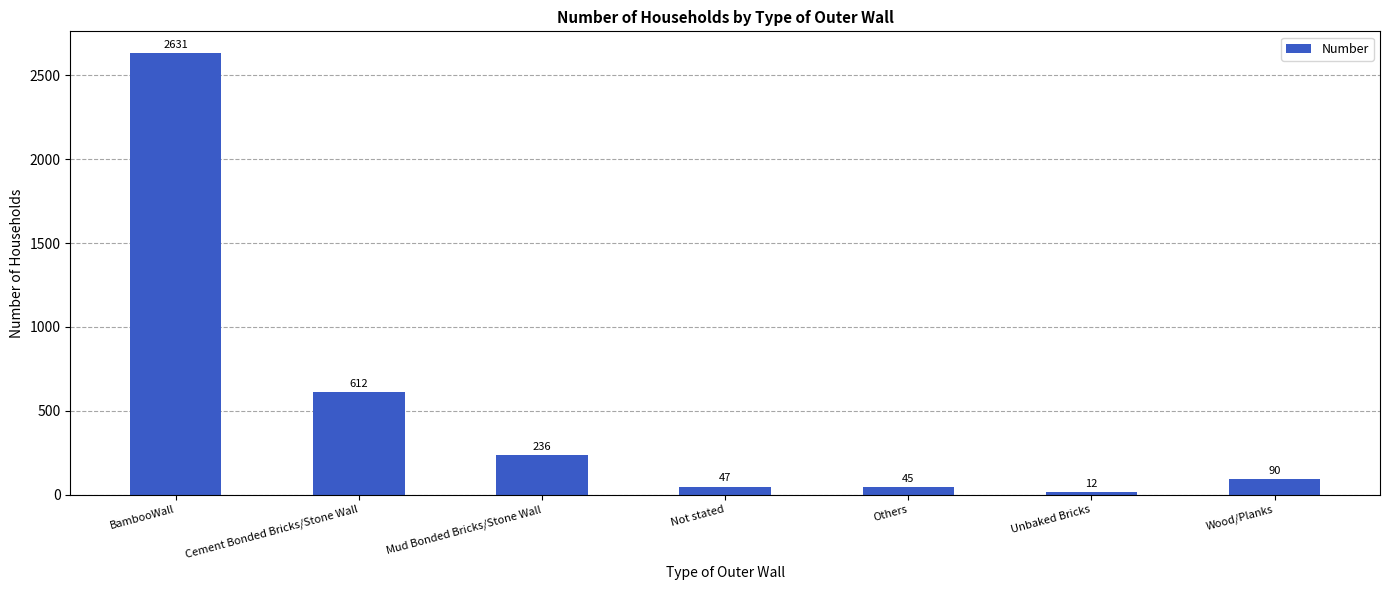

What is the sum of the values at Unbaked Bricks and Others?

57